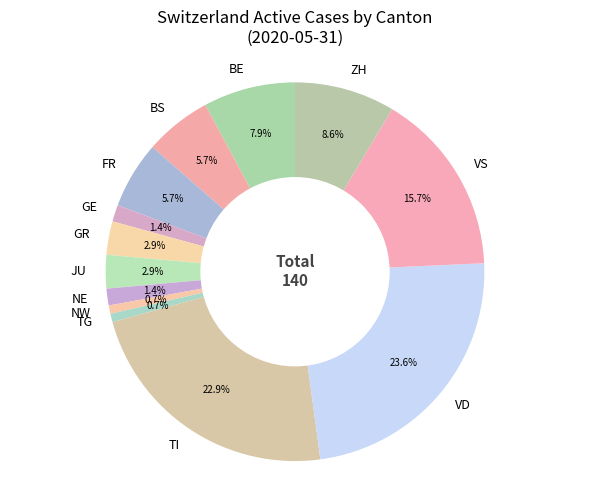

Which category has the biggest portion of the pie?

VD